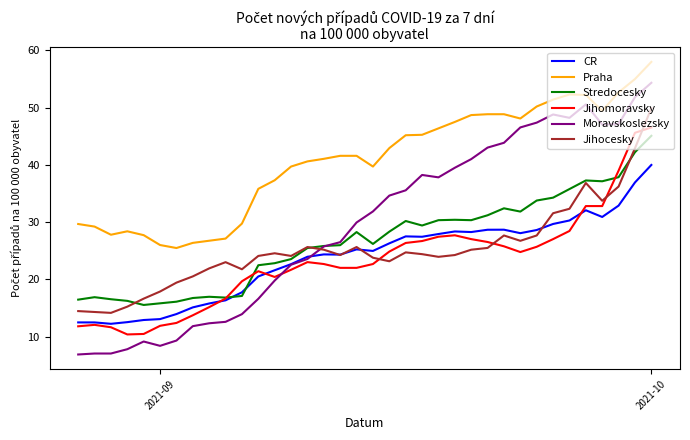

The CR series shows 7.3 at 24. True or false?

False